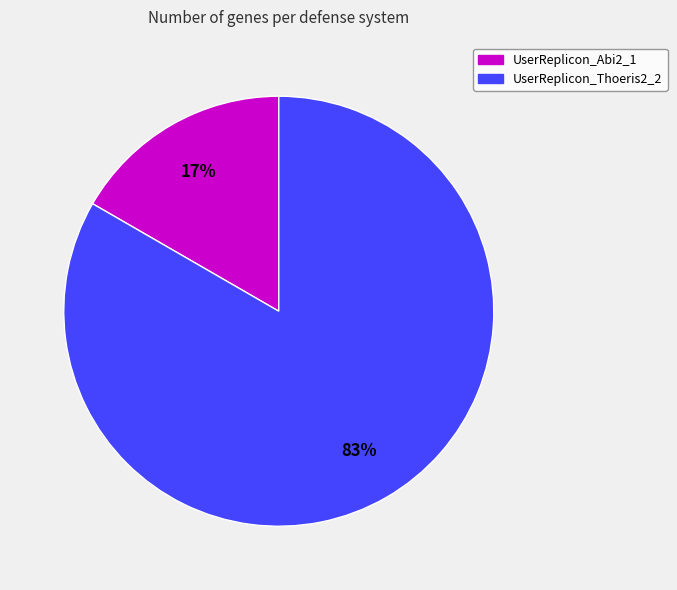

What is the majority slice?

UserReplicon_Thoeris2_2